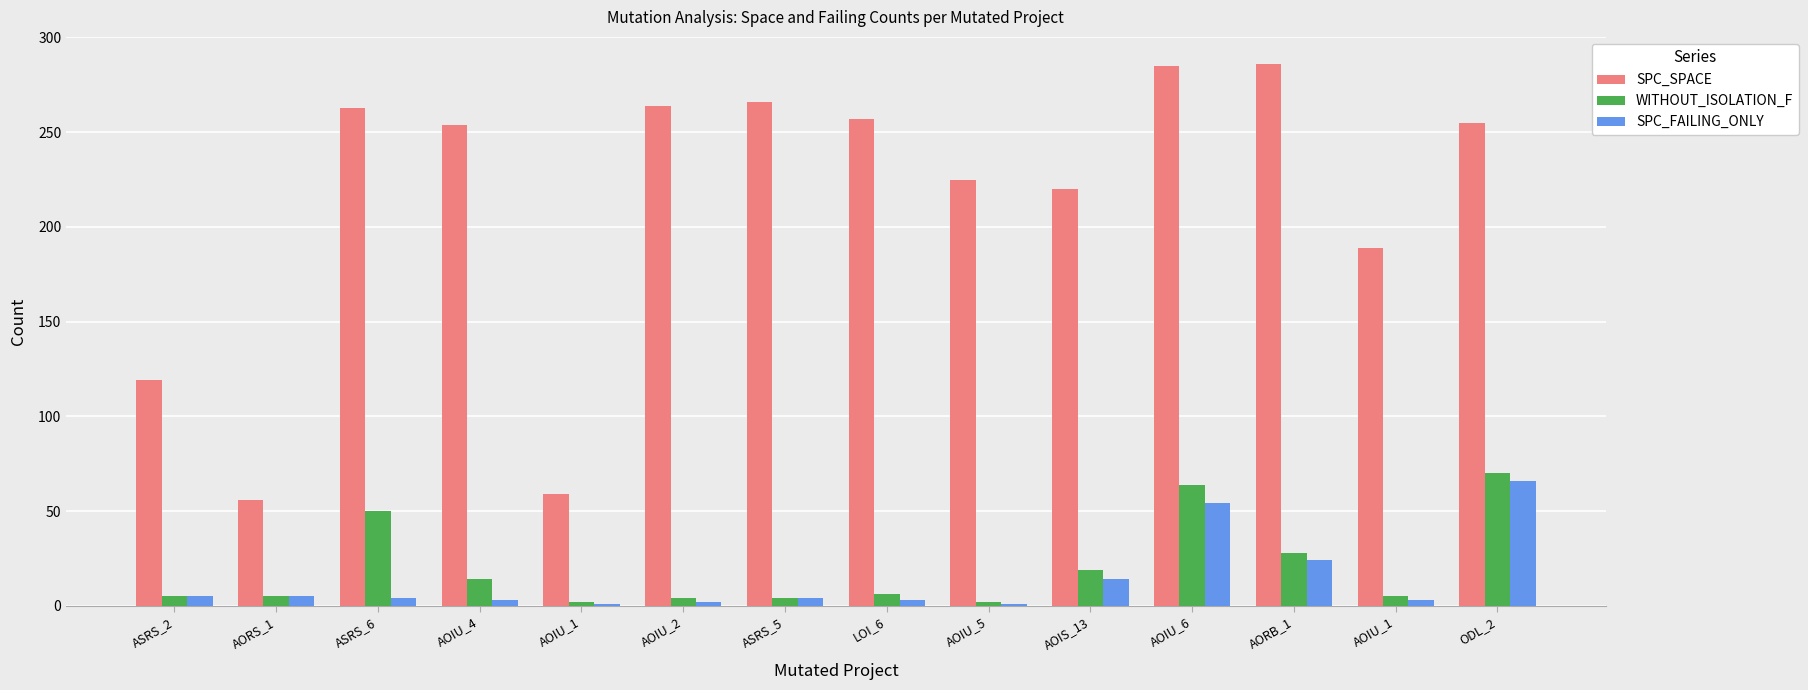

What are all the series names shown in the legend?

SPC_SPACE, WITHOUT_ISOLATION_F, SPC_FAILING_ONLY